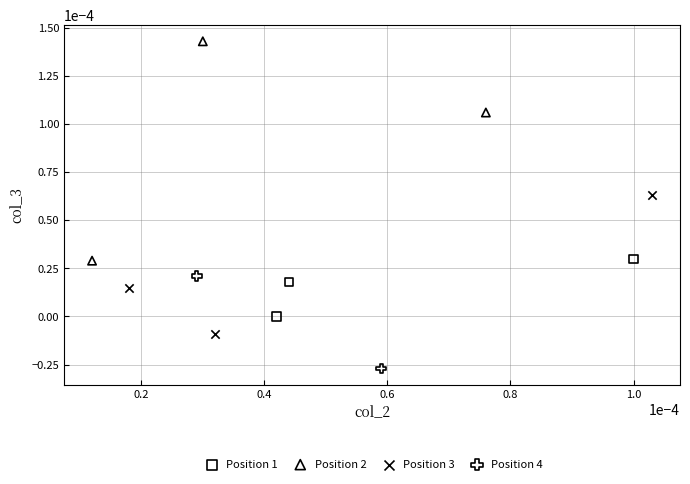

What are all the series names shown in the legend?

Position 1, Position 2, Position 3, Position 4